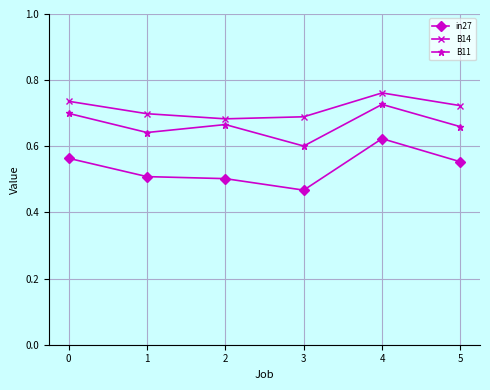

Where is in27 nearest to the value 0?

3